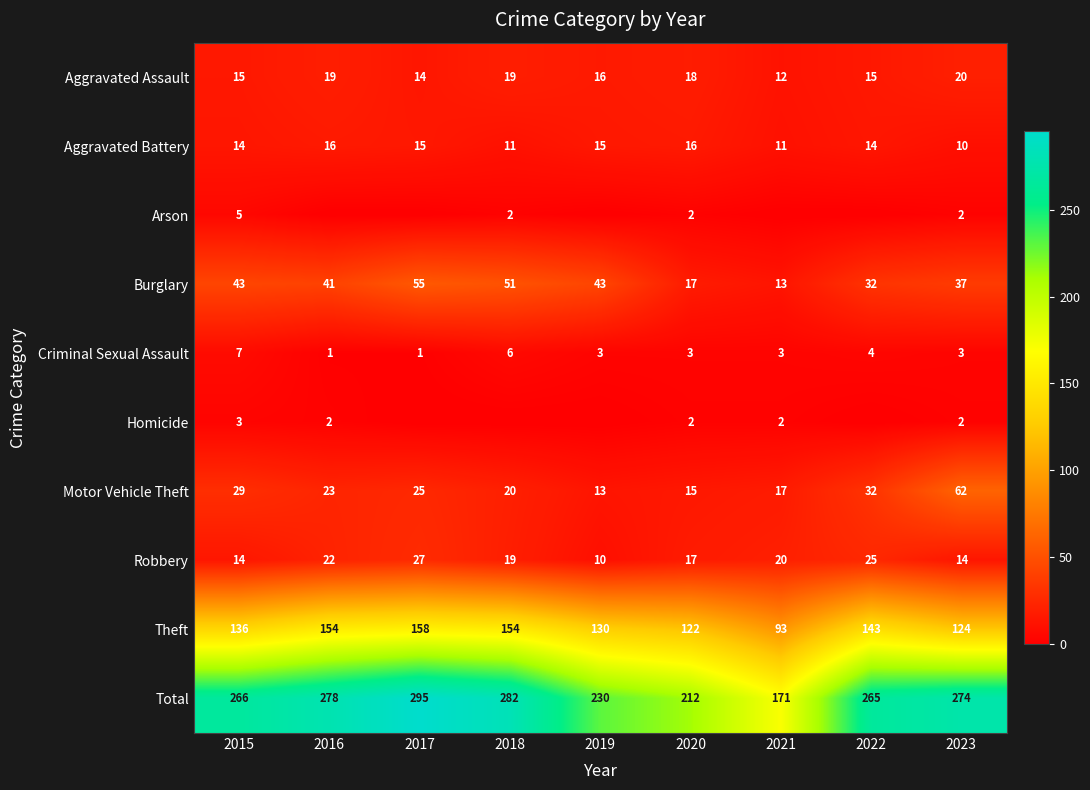

Read the Burglary value at 2020.

17